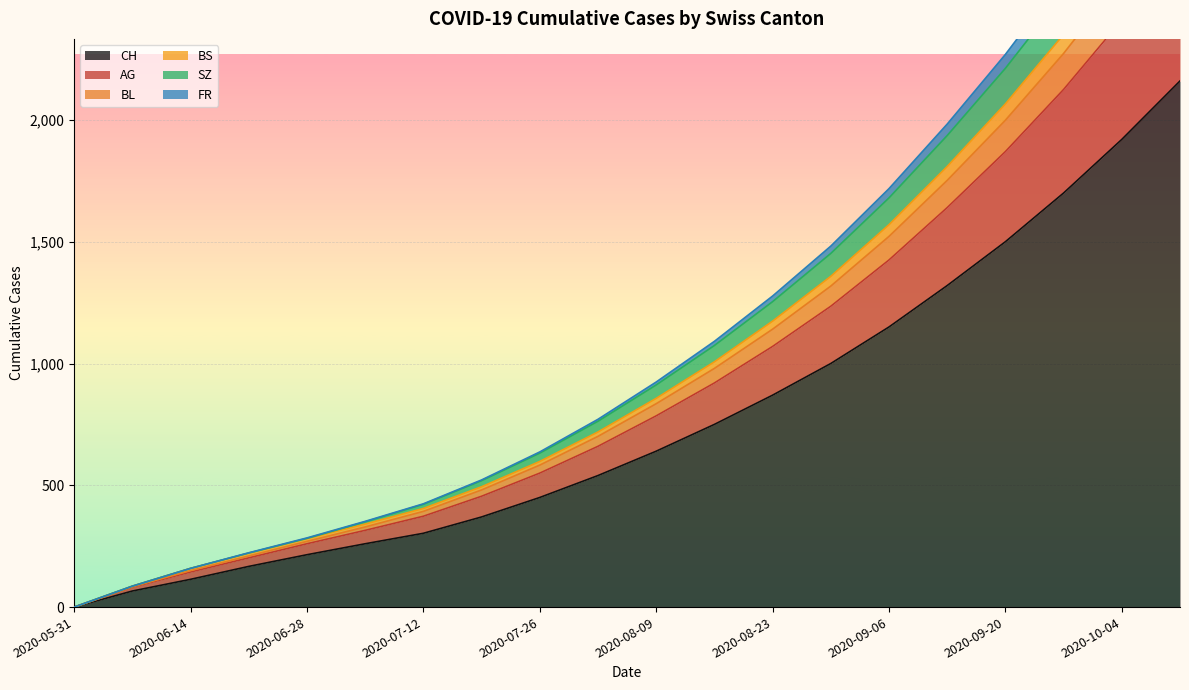

List the series in order of their peak value, lowest first.

CH, FR, SZ, BS, BL, AG